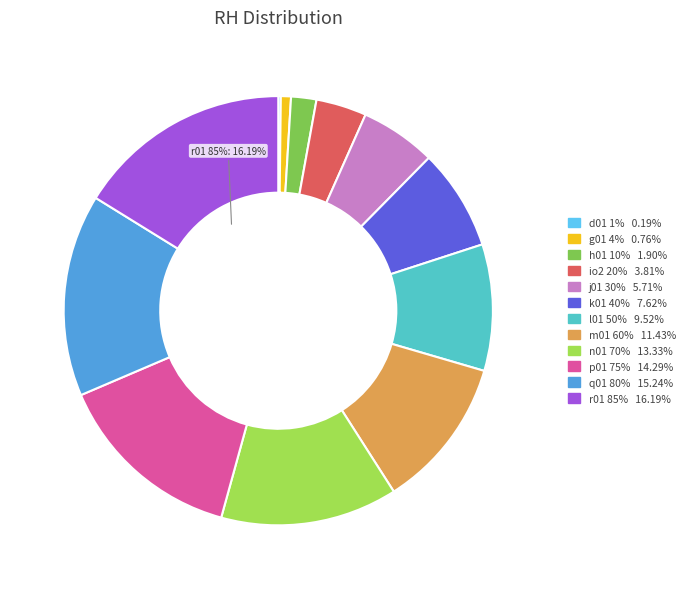

Rank the categories by value from highest to lowest.

r01 85%, q01 80%, p01 75%, n01 70%, m01 60%, l01 50%, k01 40%, j01 30%, io2 20%, h01 10%, g01 4%, d01 1%